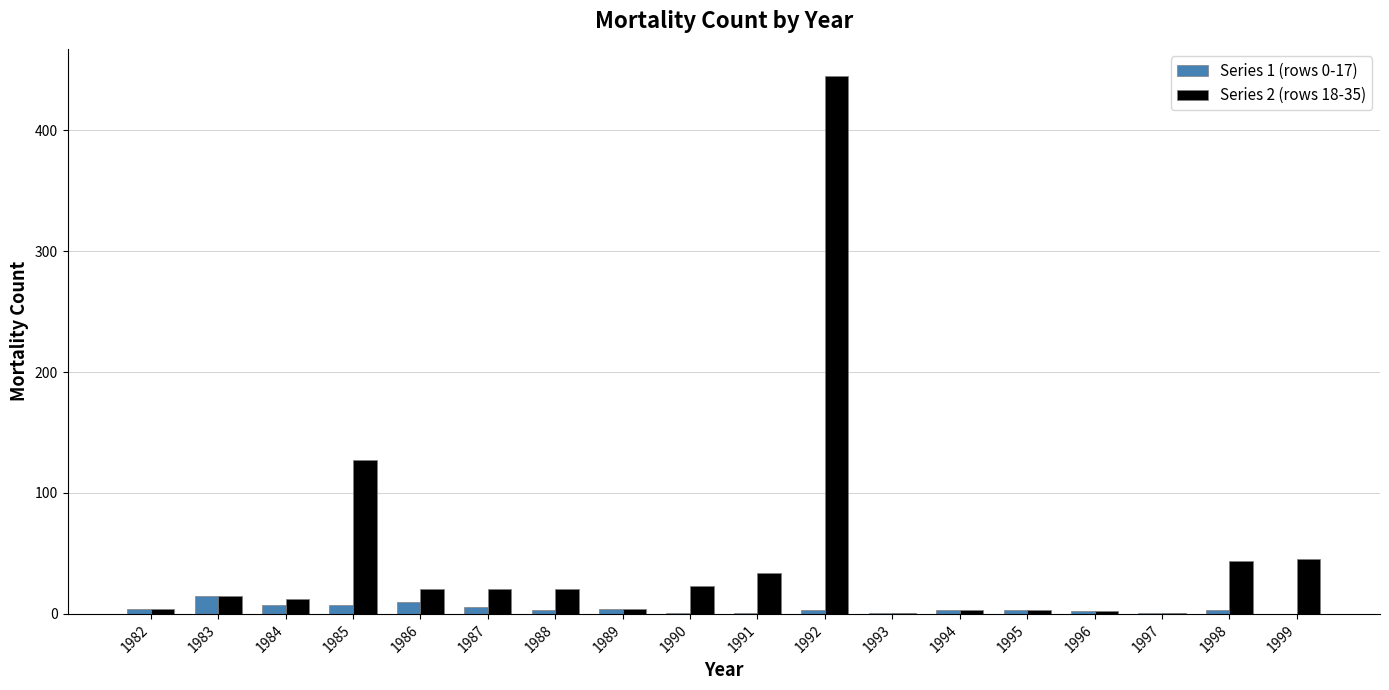

Which series has the largest total across all categories?

Series 2 (rows 18-35)